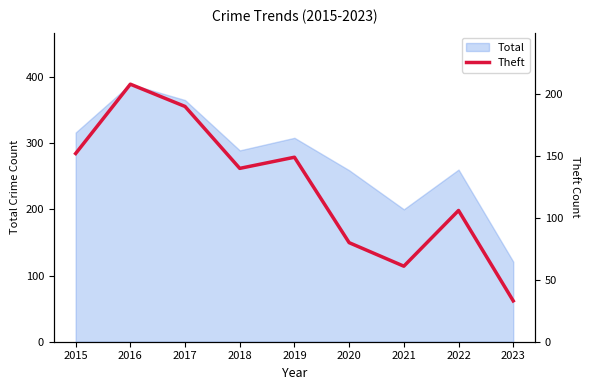

What is the approximate value at 2016, to the nearest 50?

200